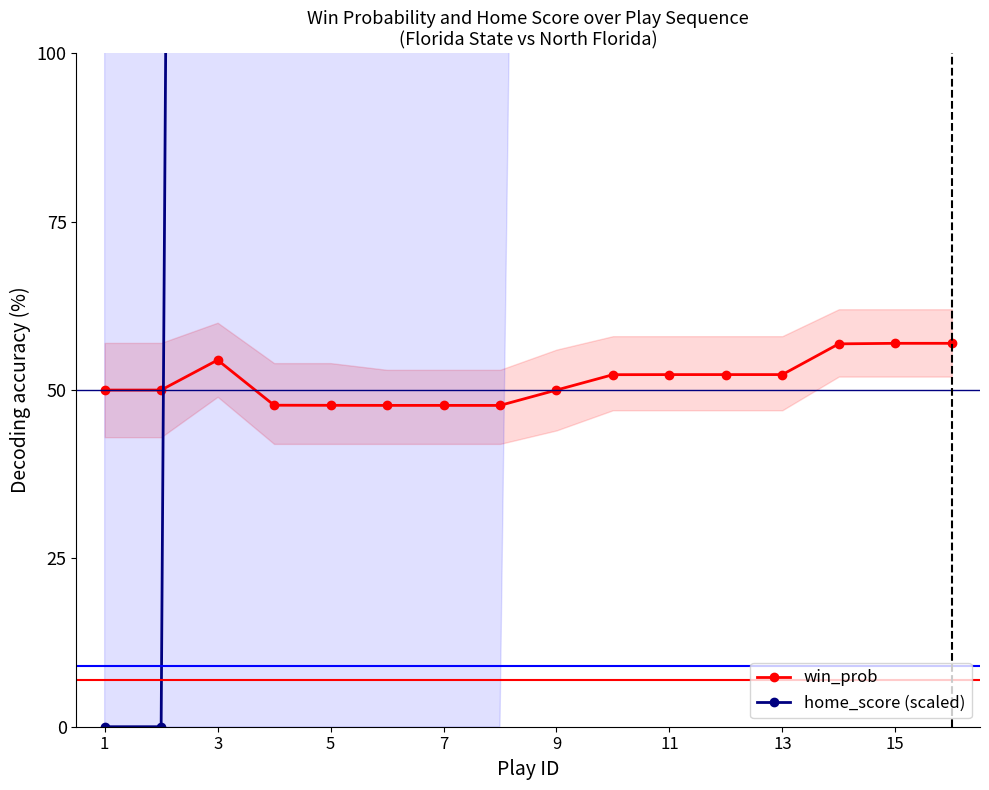

What is the sum of all home_score (scaled) values?

30625.0